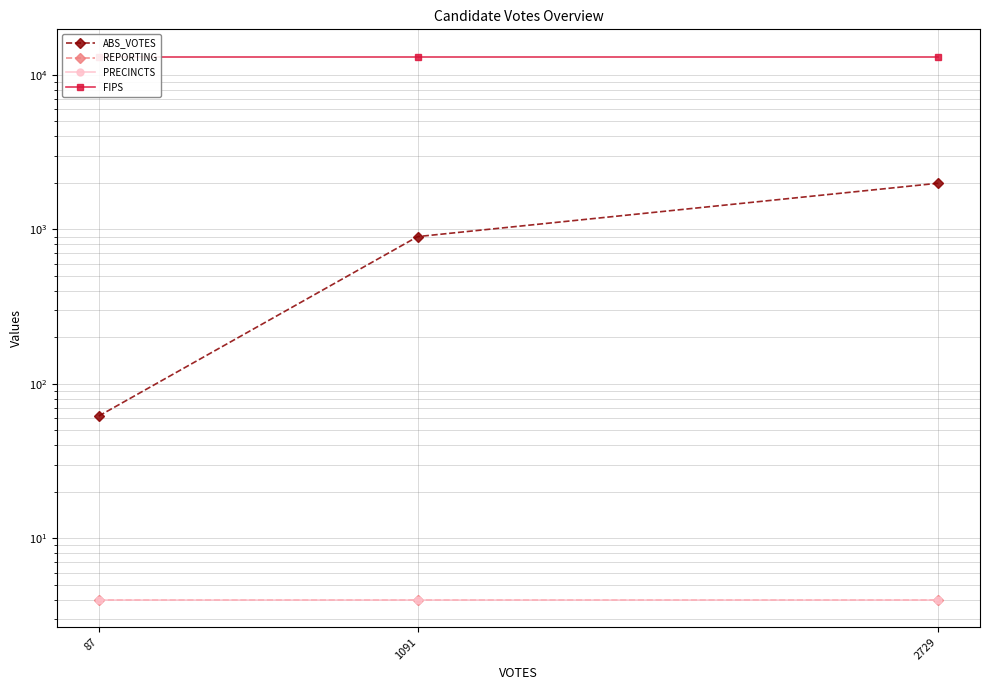

What value does the ABS_VOTES series have at 87, to the nearest 10?

60